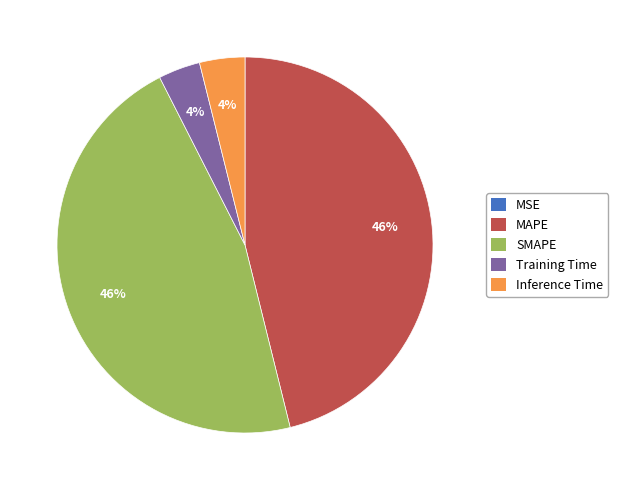

The SMAPE slice represents 46% of the pie. True or false?

True